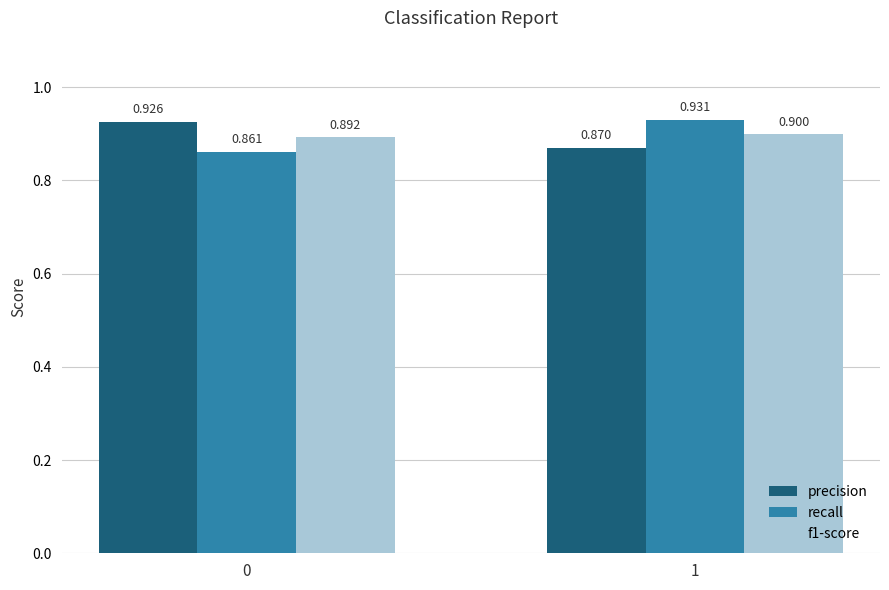

Rank the series at 1 from highest to lowest value.

recall, f1-score, precision